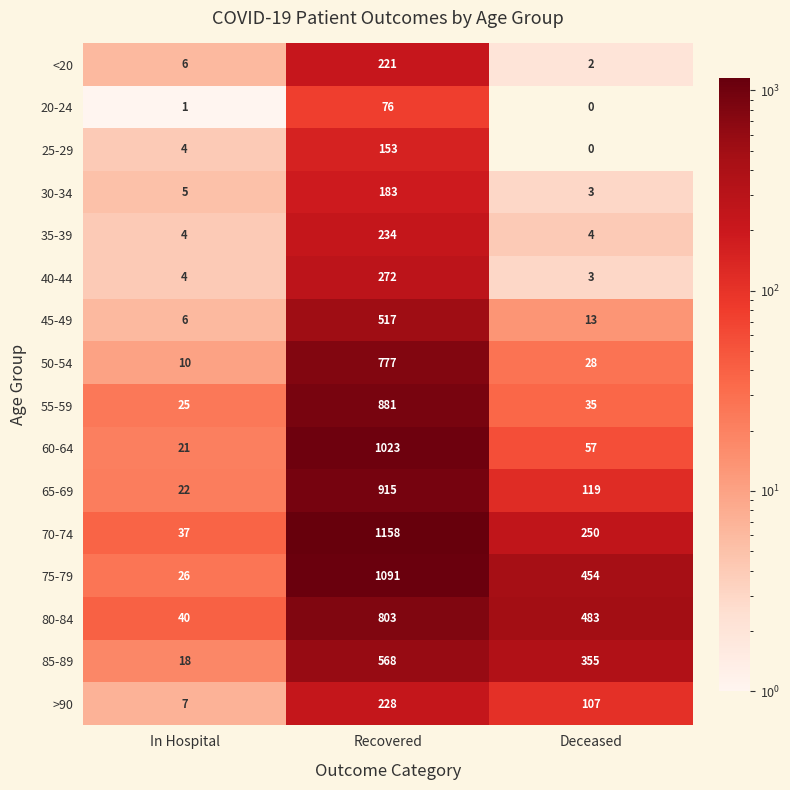

What is the average value of the 65-69 series?

352